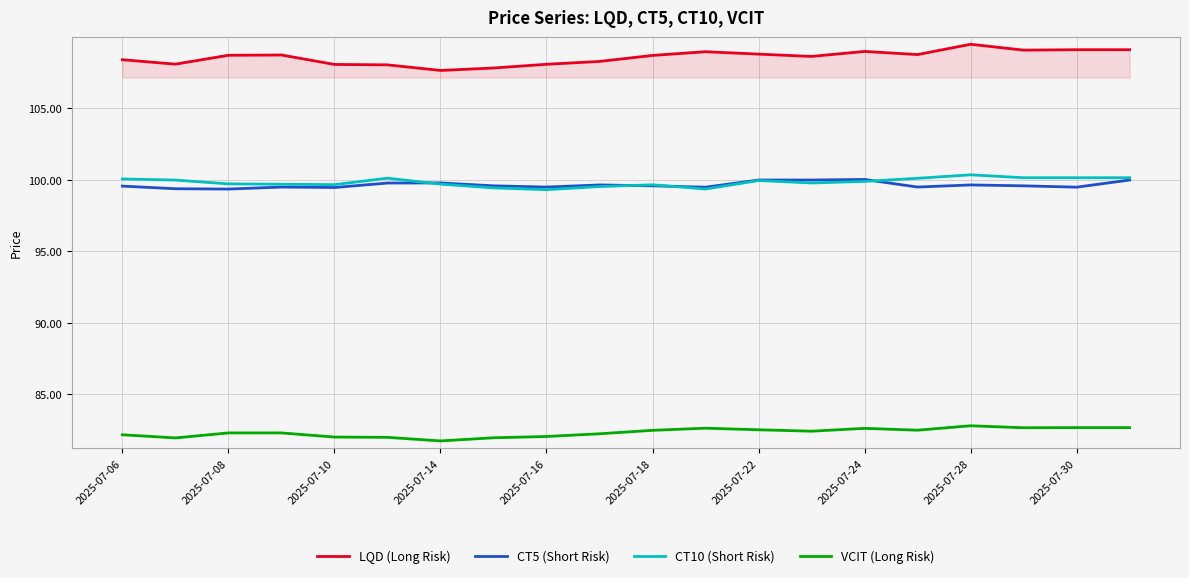

What is the maximum value shown in the chart?

109.5